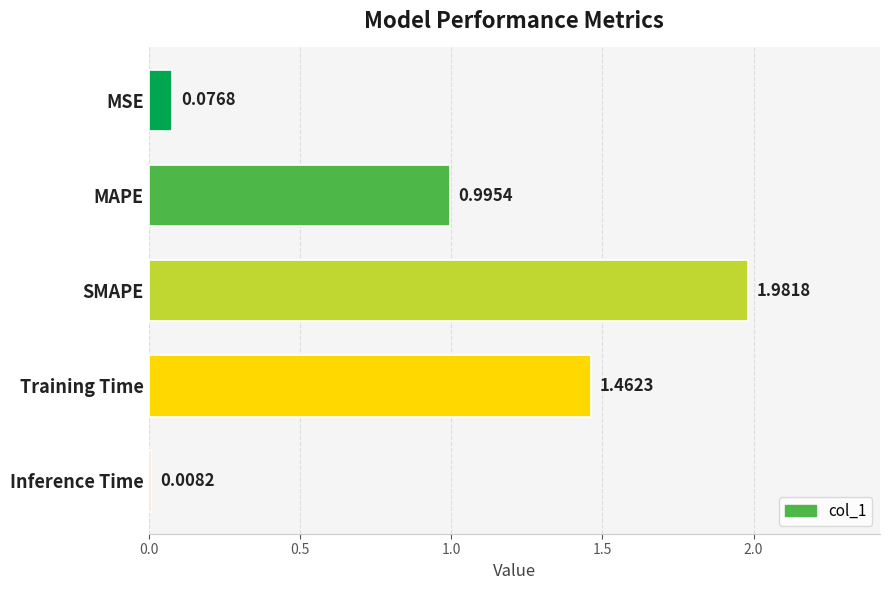

What is the average value?

0.9